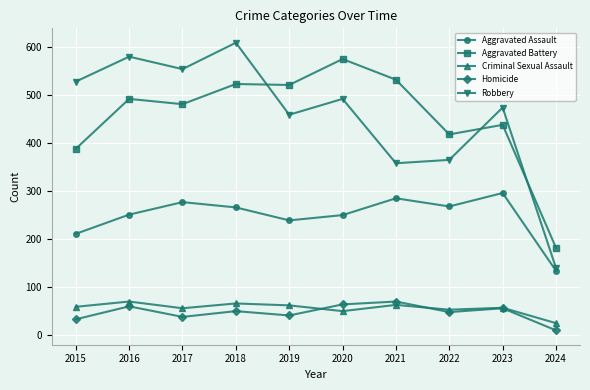

What is the value of the Homicide point at the 10th from the left?

9